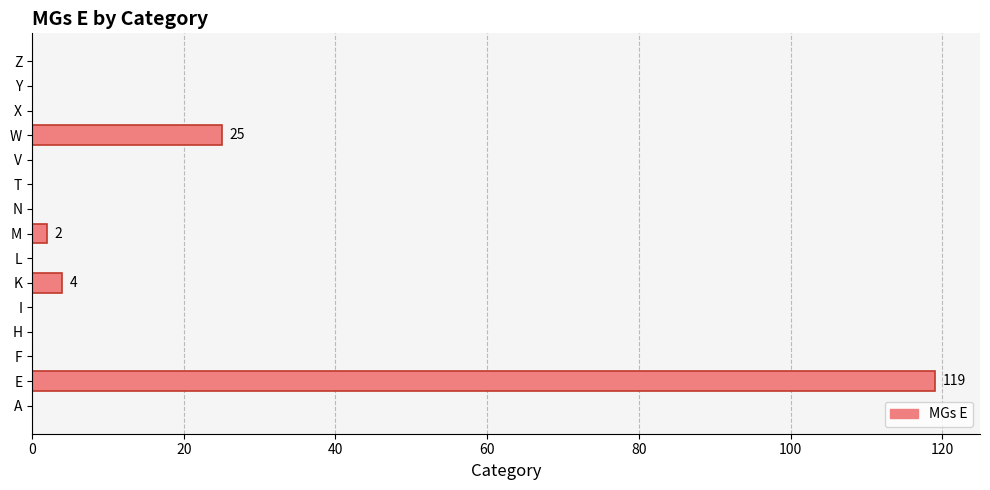

What is the change in value from E to Z?

-119